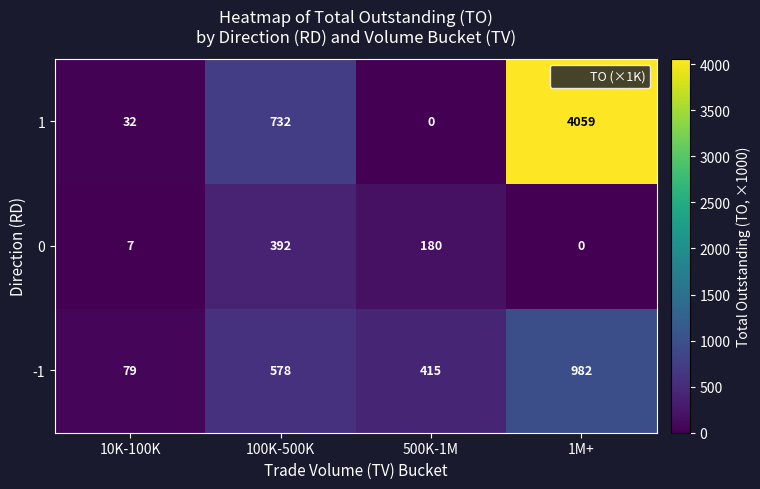

Count the number of categories in the chart.

4